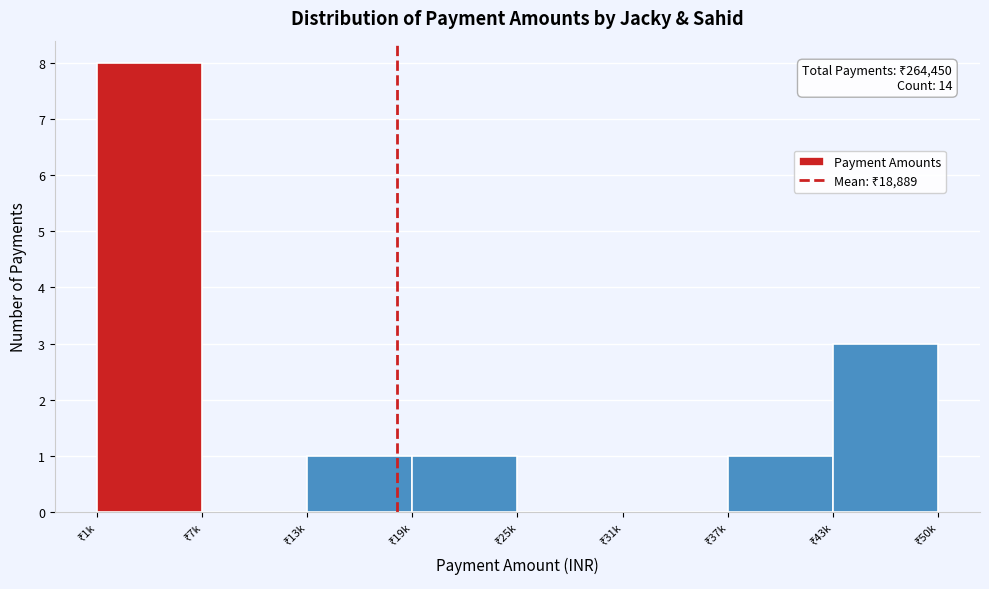

What is the greatest value displayed?

8